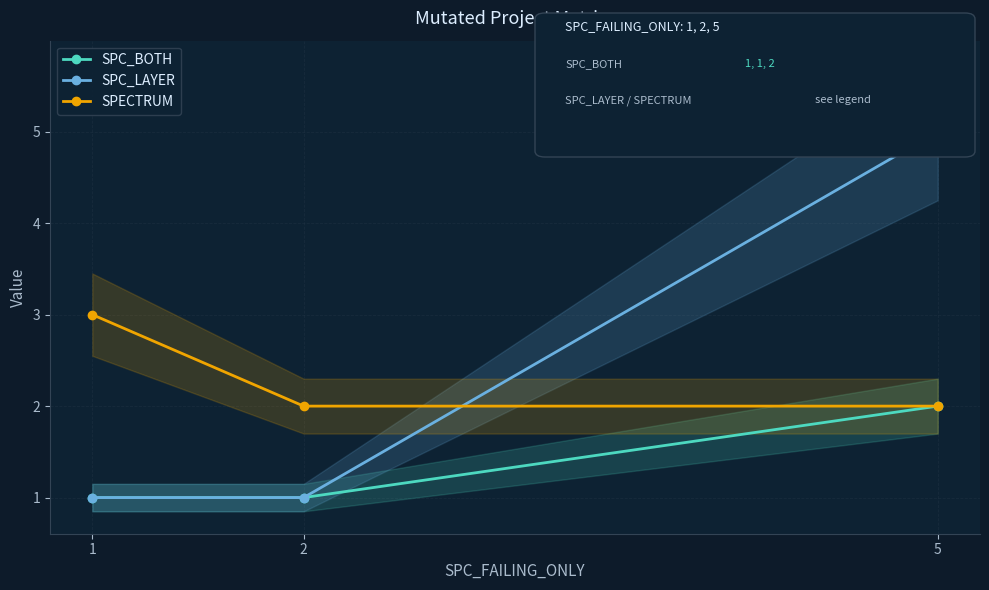

At 1, list the series in order from largest to smallest.

SPECTRUM, SPC_BOTH, SPC_LAYER